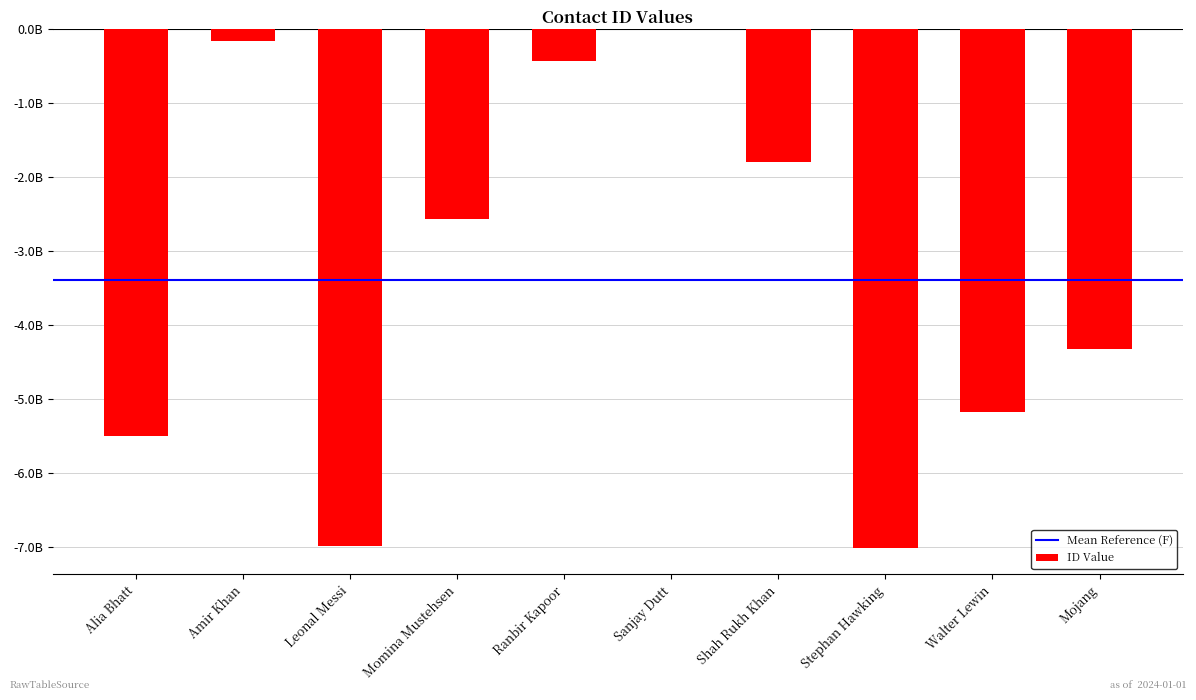

Reading left to right, transcribe all the data shown in this chart.

Alia Bhatt=-5509237446	Amir Khan=-172187086	Leonal Messi=-6984099381	Momina Mustehsen=-2571670991	Ranbir Kapoor=-440920097	Sanjay Dutt=0	Shah Rukh Khan=-1803093865	Stephan Hawking=-7021226135	Walter Lewin=-5184102438	Mojang=-4322219984